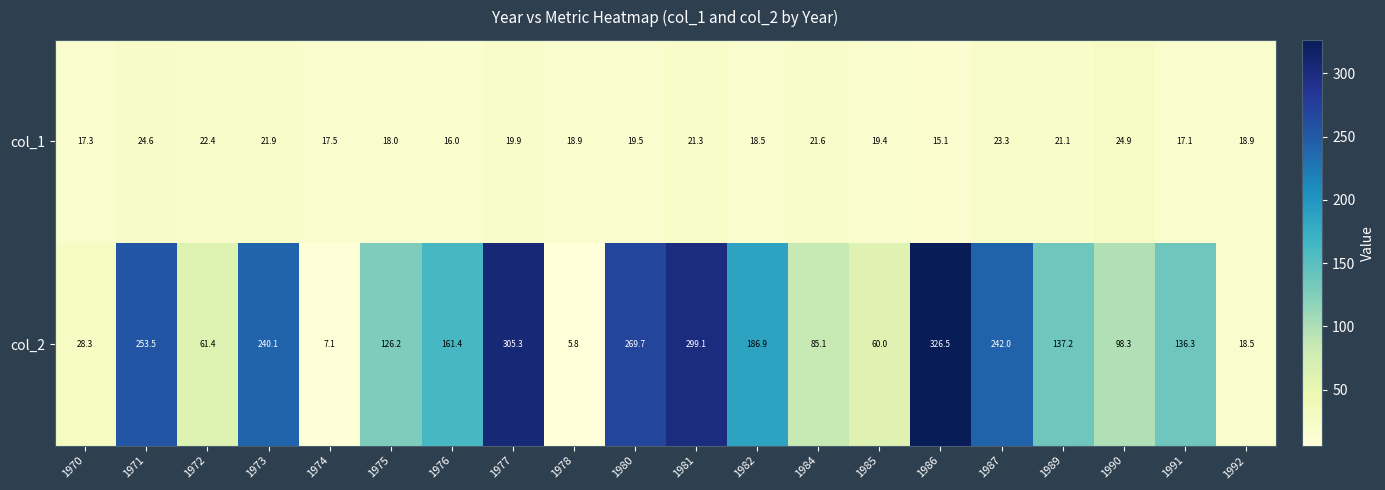

Which series changed the most between 1971 and 1977?

col_2